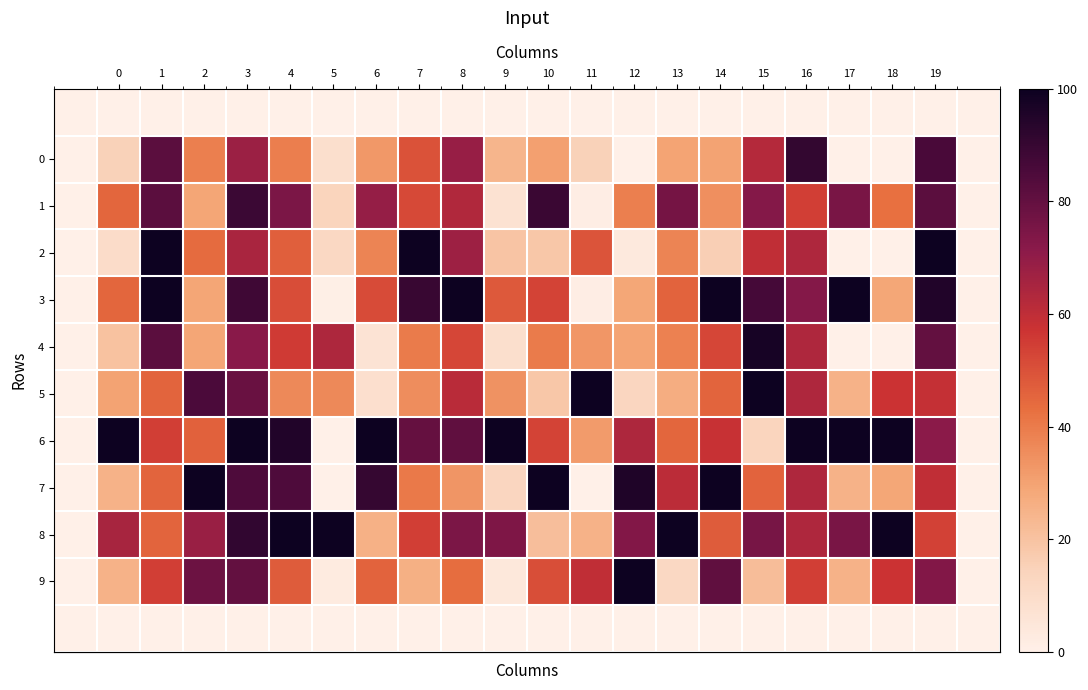

What is the greatest value displayed?

100.0